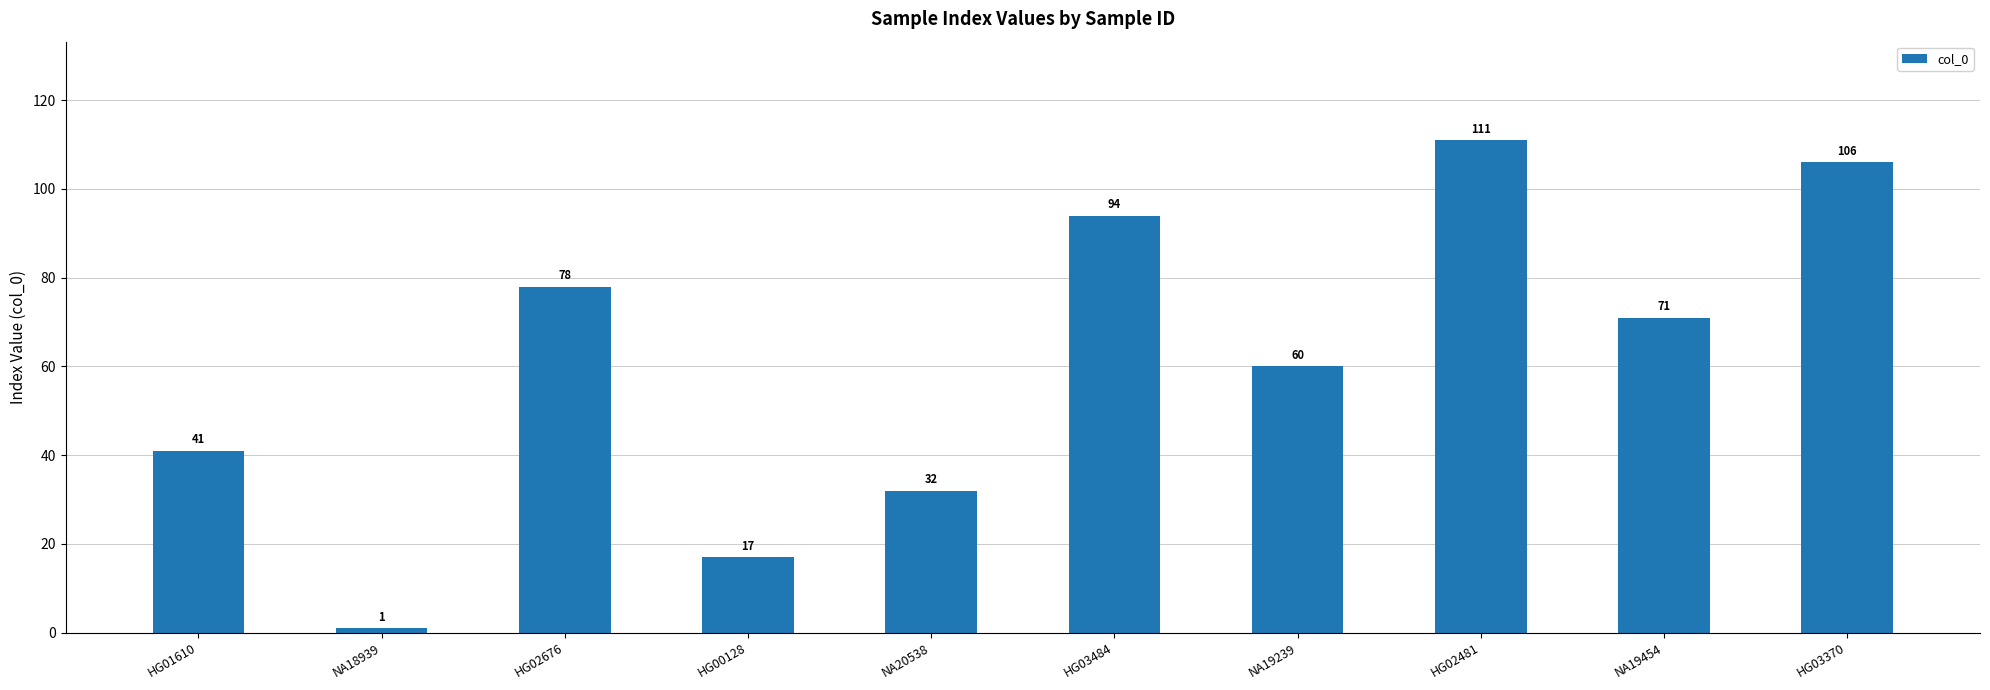

What is the change in value from HG02676 to HG00128?

-61